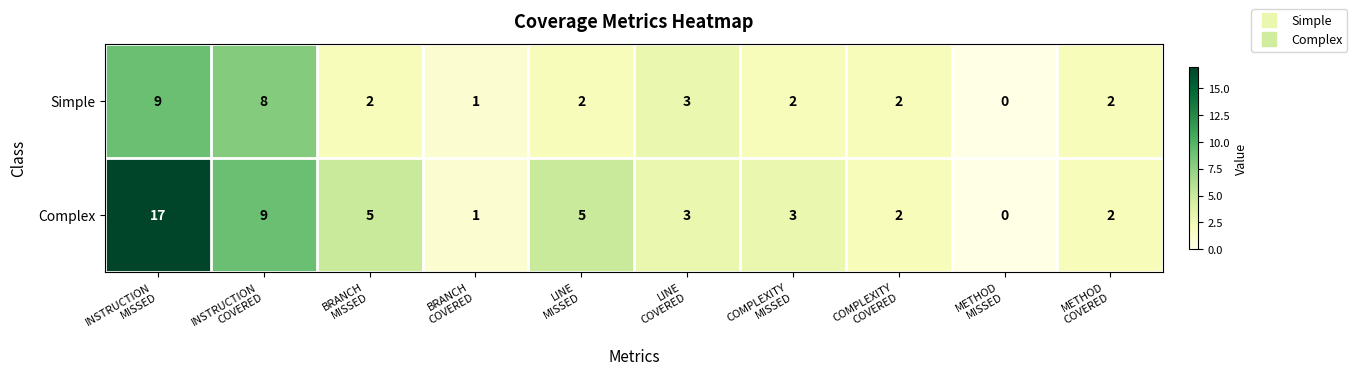

List the series in order of their peak value, lowest first.

Simple, Complex